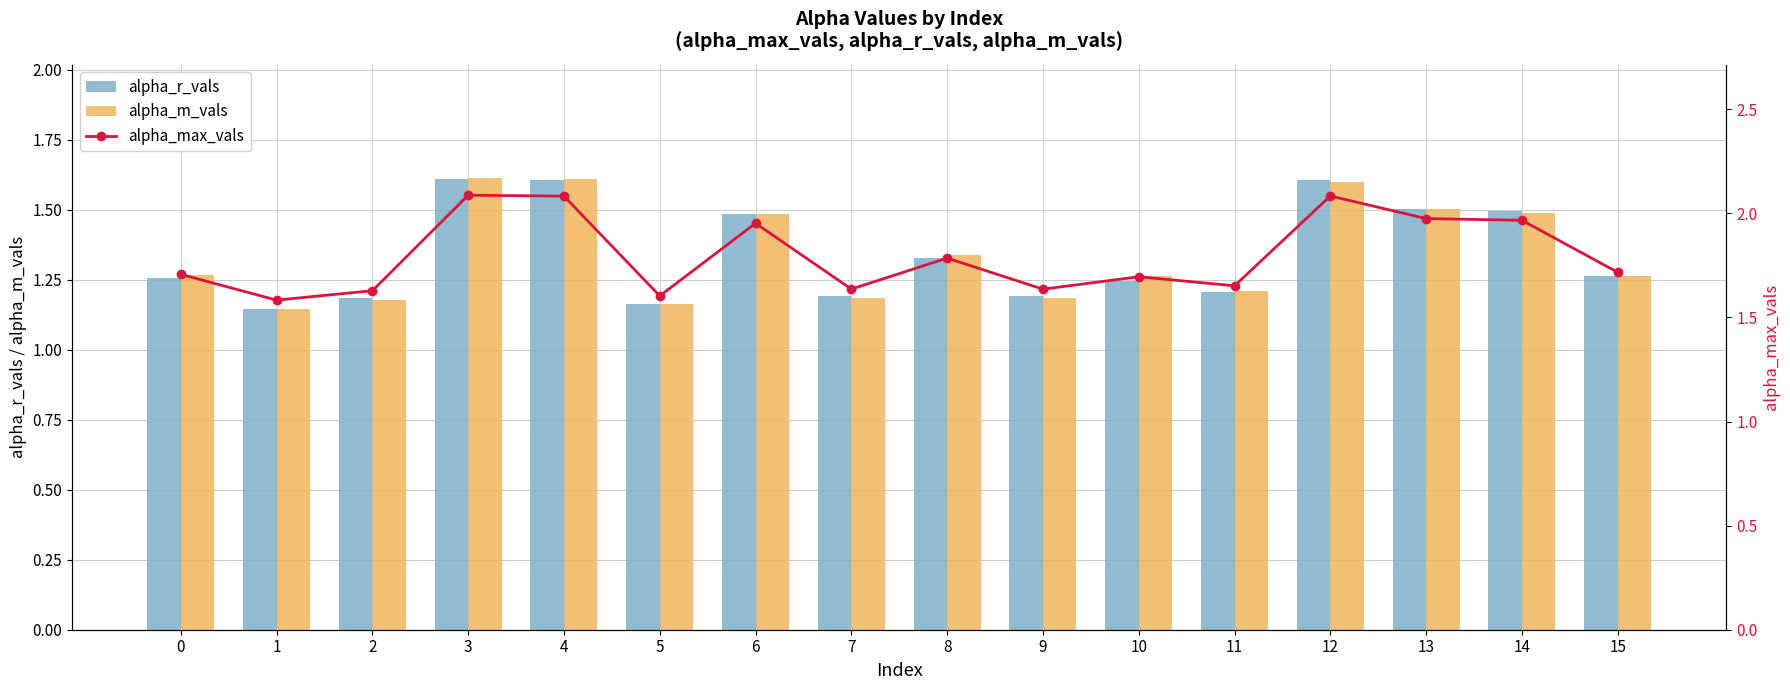

Which series changed the most between 2 and 9?

alpha_m_vals